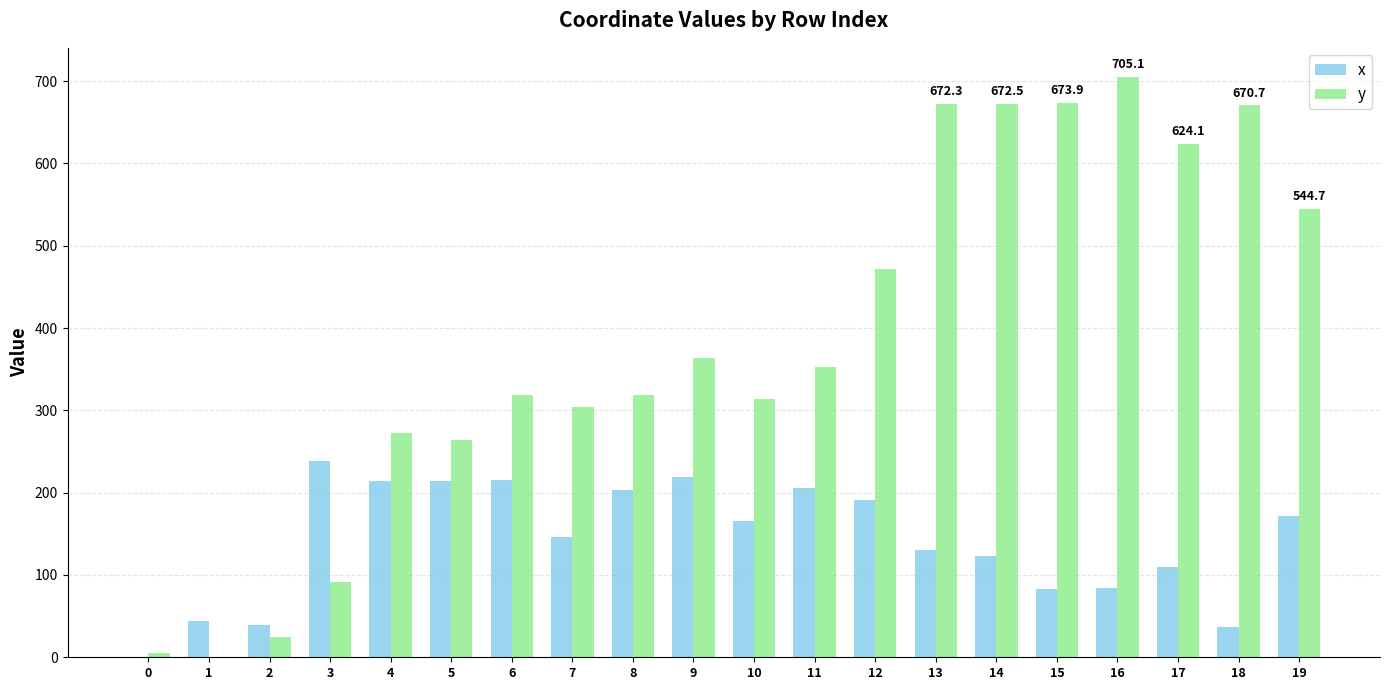

How many groups of bars are there?

20